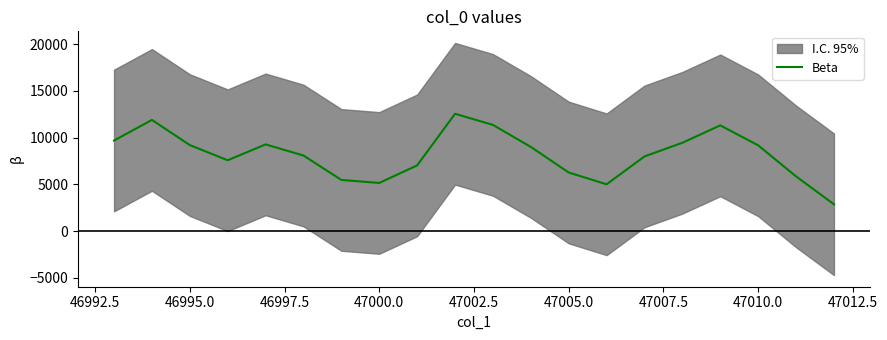

How many values are below 9006?

10